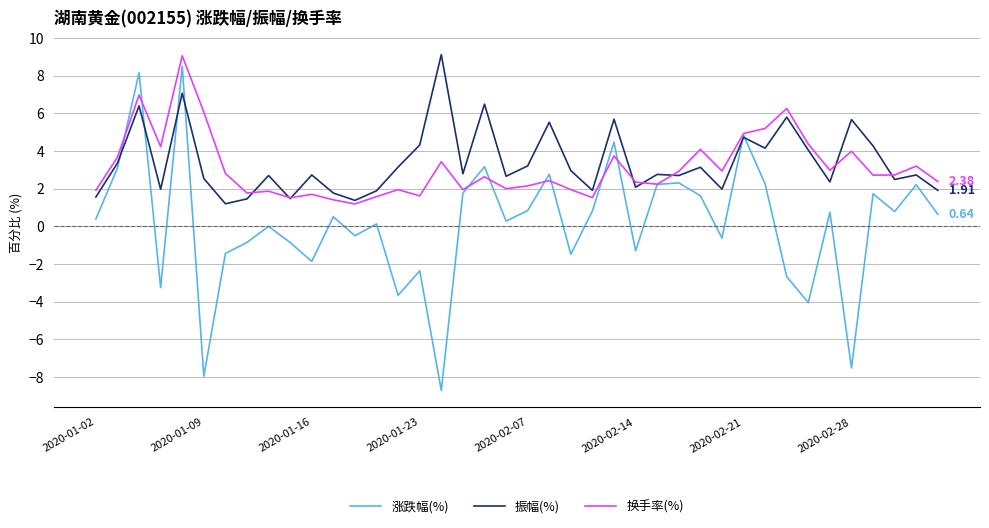

Which series has the largest range (max minus min)?

涨跌幅(%)